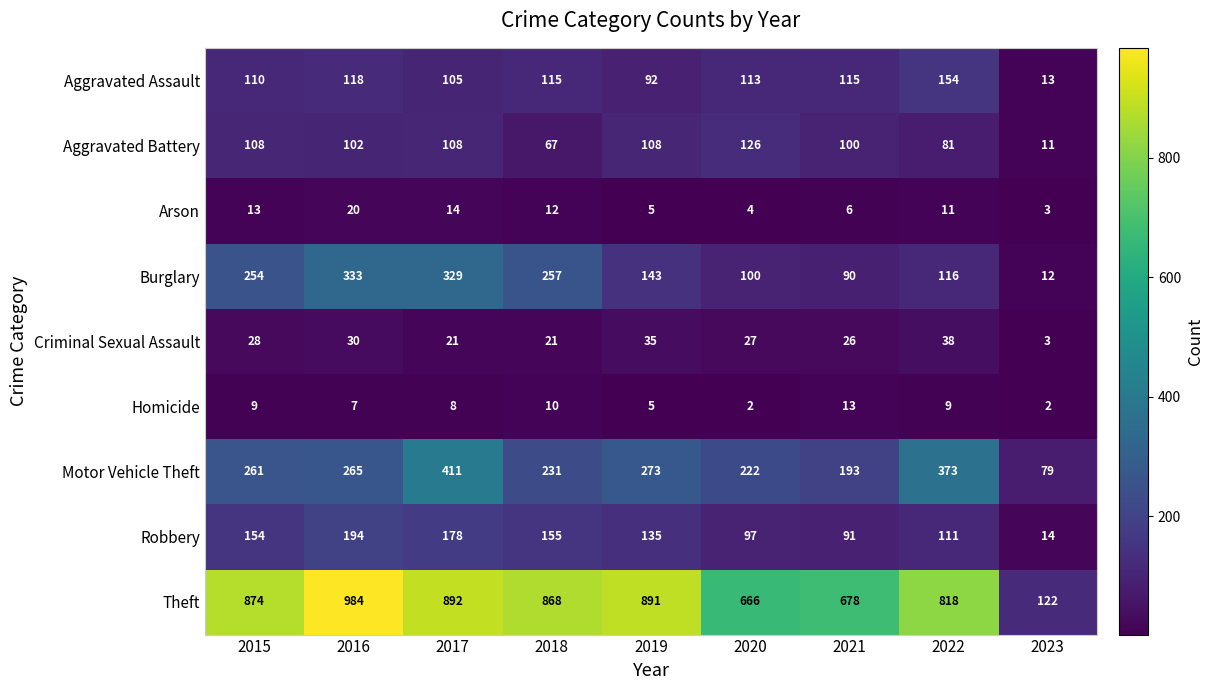

Where is Arson nearest to the value 11?

2022